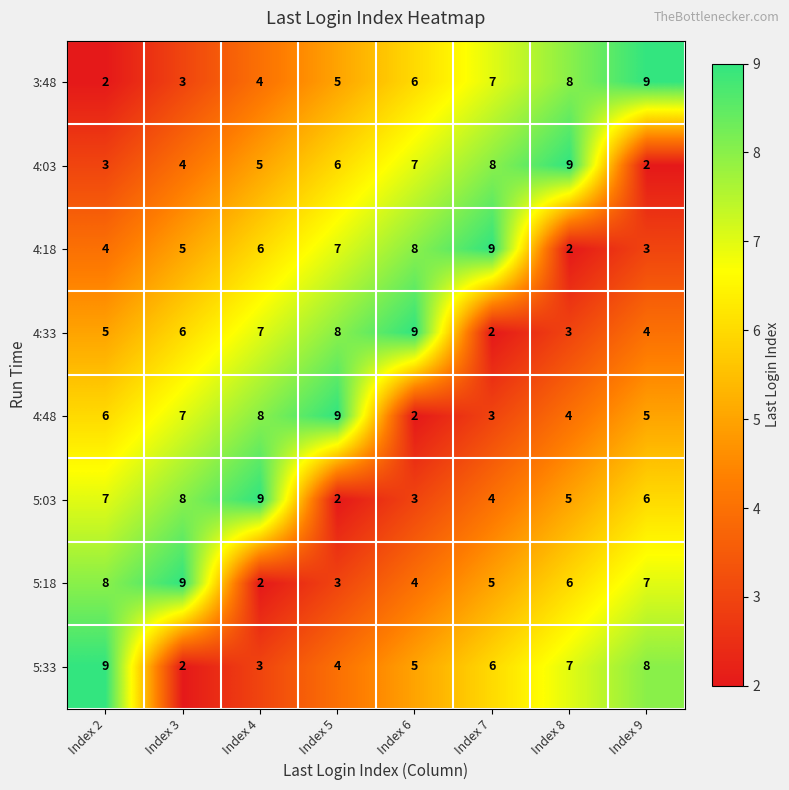

At how many categories does at least one series exceed 5?

8